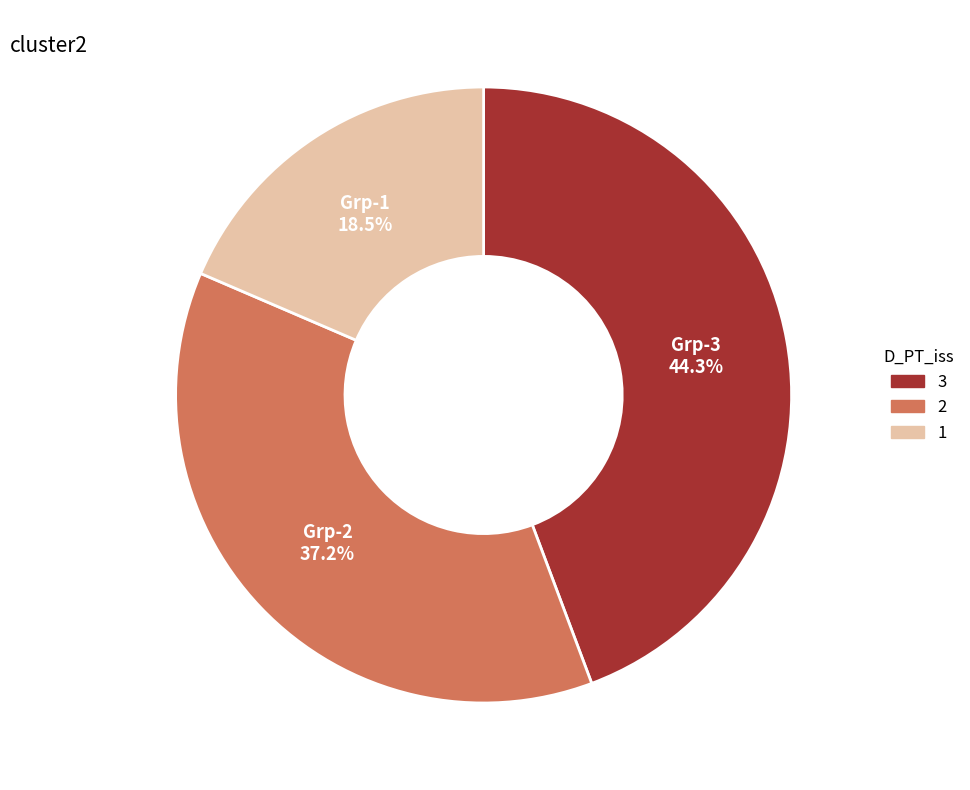

Is there a majority slice in this chart?

No